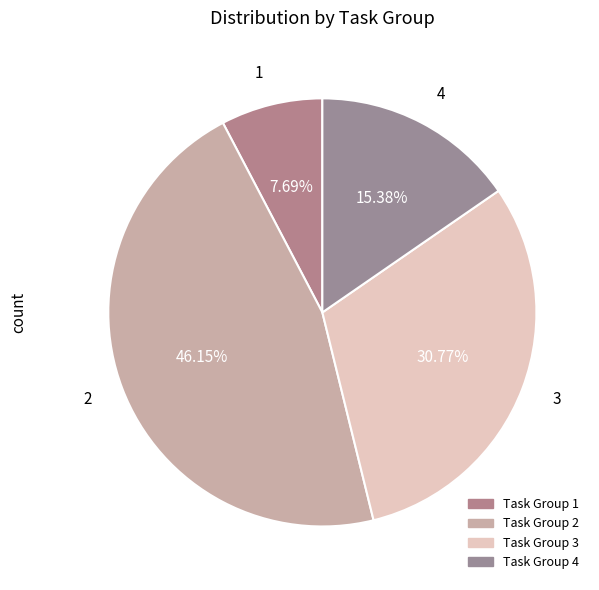

What percentage do 2 and 3 together represent?

76.9%